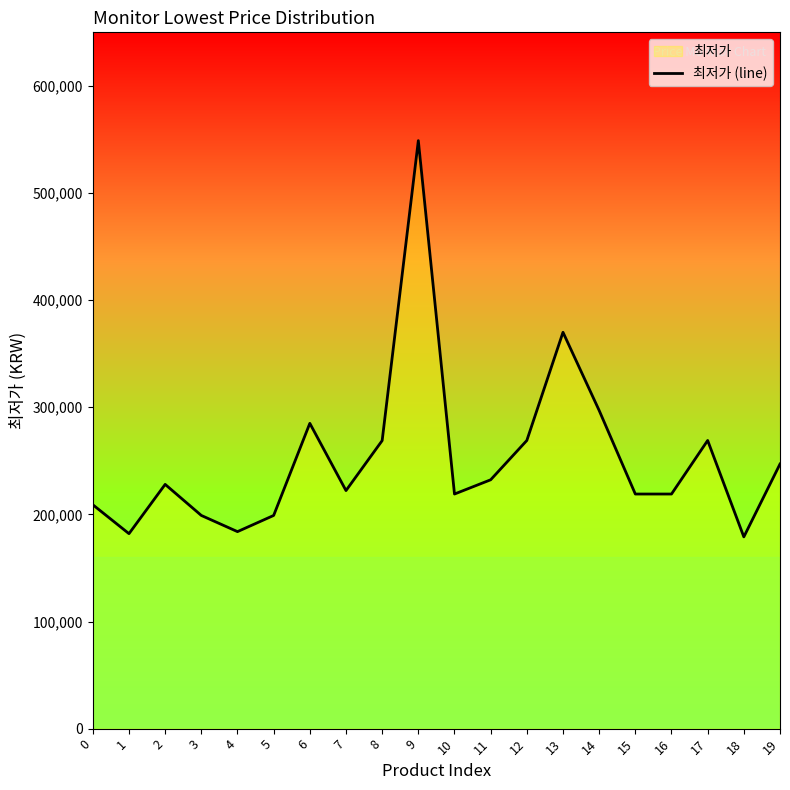

The value at 11 is 232290. True or false?

True